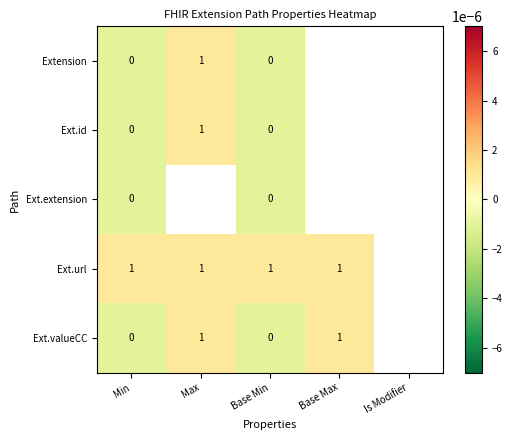

Is it true that Ext.valueCC equals 0.4 at Max?

False